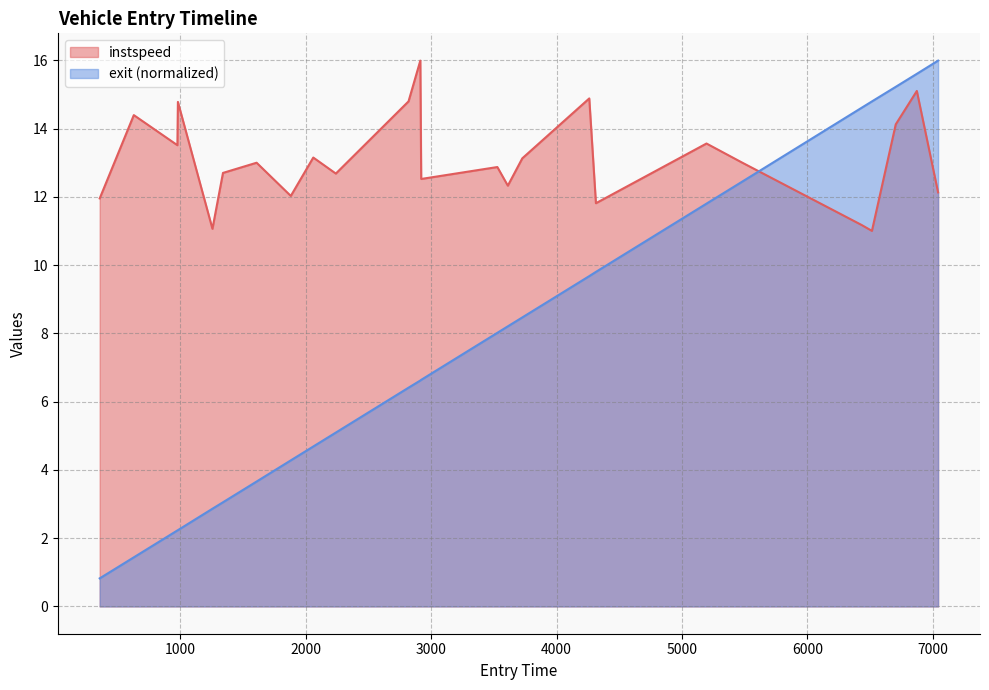

Reading right to left, transcribe all the data shown in this chart.

instspeed: 12.1	15.1	14.1	11.0	11.2	13.0	13.6	11.8	14.9	13.1	12.3	12.9	12.5	16.0	14.8	12.7	13.2	12.0	13.0	12.7	11.1	14.8	13.5	14.4	12.0
exit: 16.0	15.6	15.2	14.8	14.6	12.4	11.8	9.8	9.7	8.5	8.2	8.0	6.6	6.6	6.4	5.1	4.7	4.3	3.7	3.1	2.9	2.2	2.2	1.4	0.8